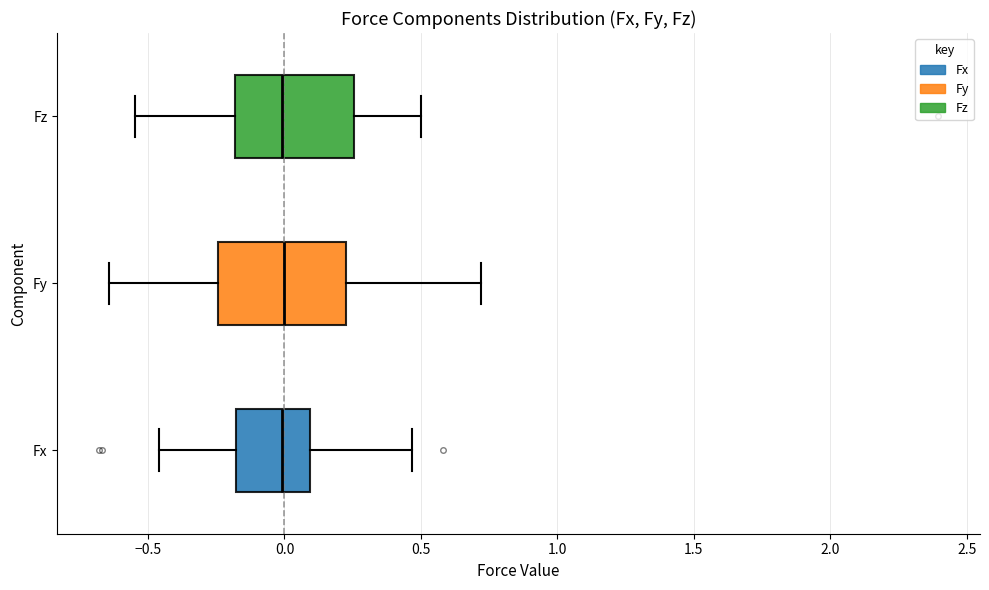

Reading bottom to top, transcribe this box plot: for each box, give where its median line is, the range the box spans, and where its two whiskers end, as read against the x-axis. The values are not printed on the chart, so give them approximately, as read against the axis.

Fx: median 0.00, box -0.20 to 0.10, whiskers -0.45 to 0.45
Fy: median 0.00, box -0.25 to 0.20, whiskers -0.65 to 0.70
Fz: median 0.00, box -0.20 to 0.25, whiskers -0.55 to 0.50